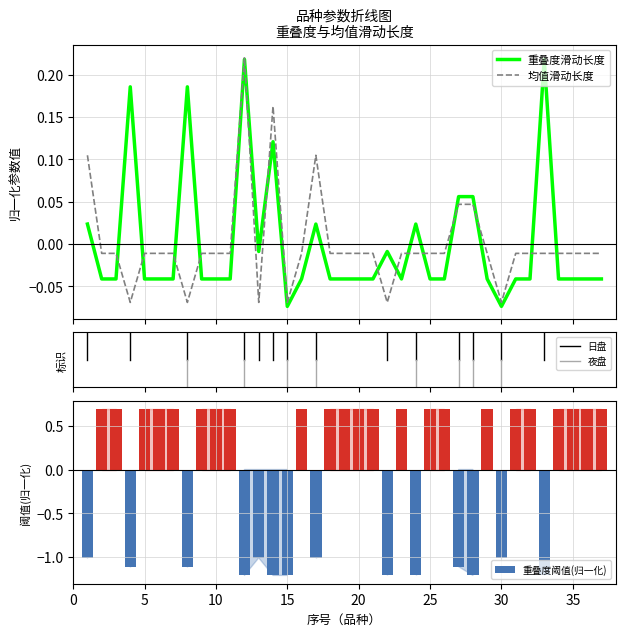

What is the value of the 重叠度滑动长度 bar at the 4th from the left?

0.2